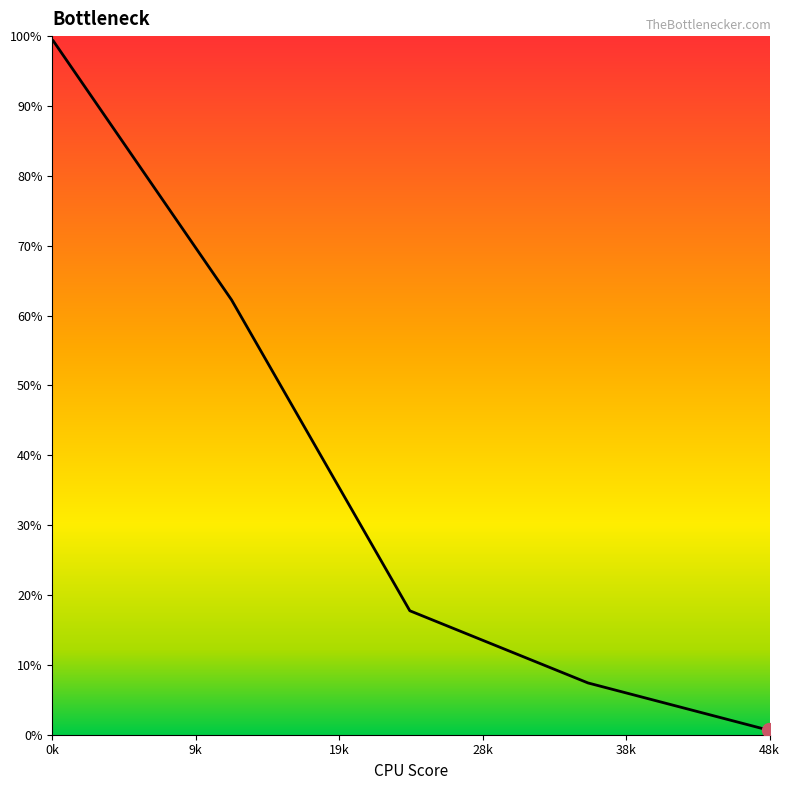

True or false: the data has more than 2 interior local peaks.

False